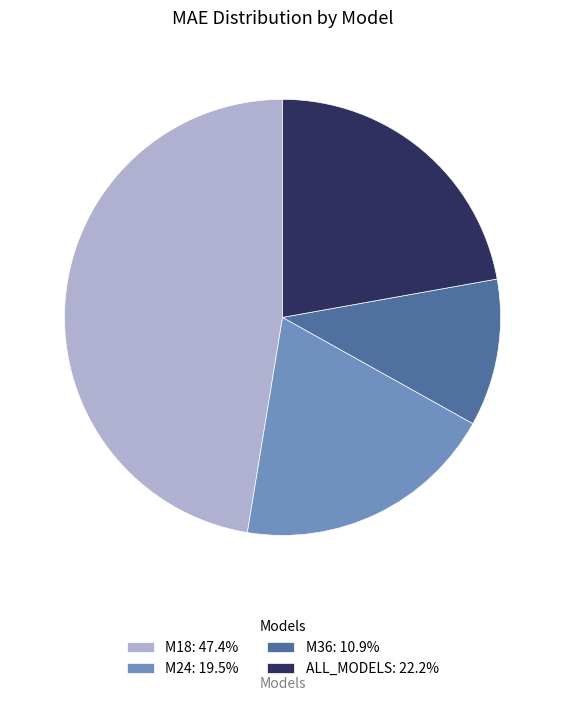

Is M24: 19.5% the majority of the pie?

No